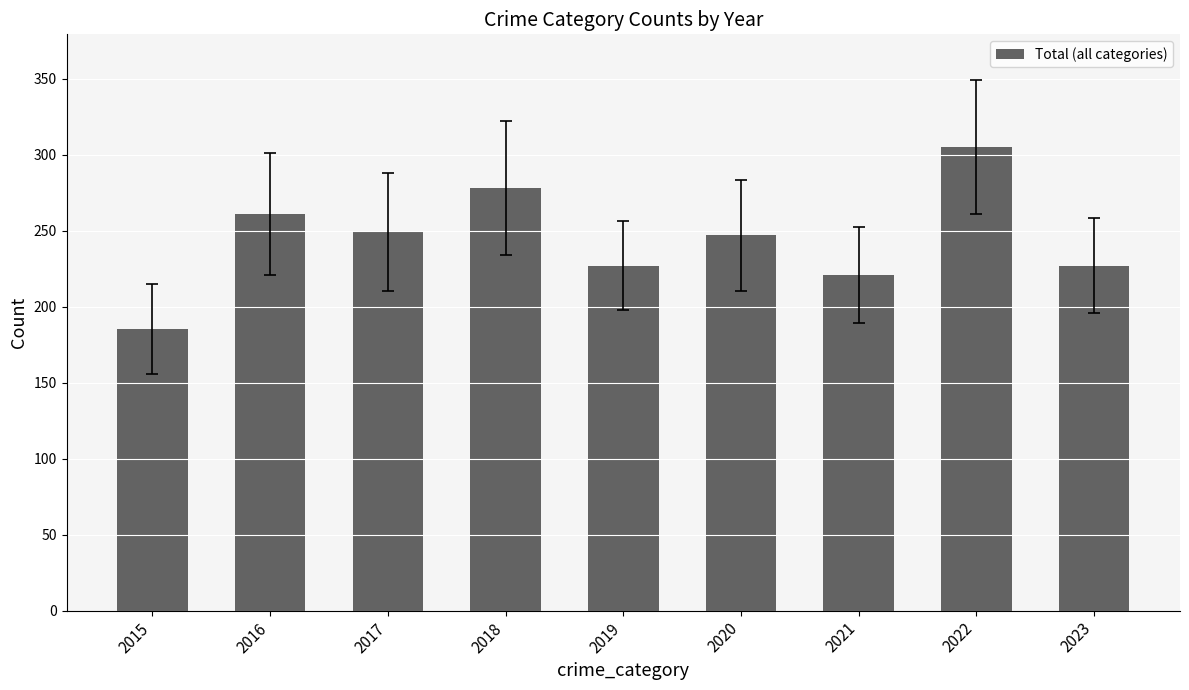

Is it true that the value at 2023 is 227?

True